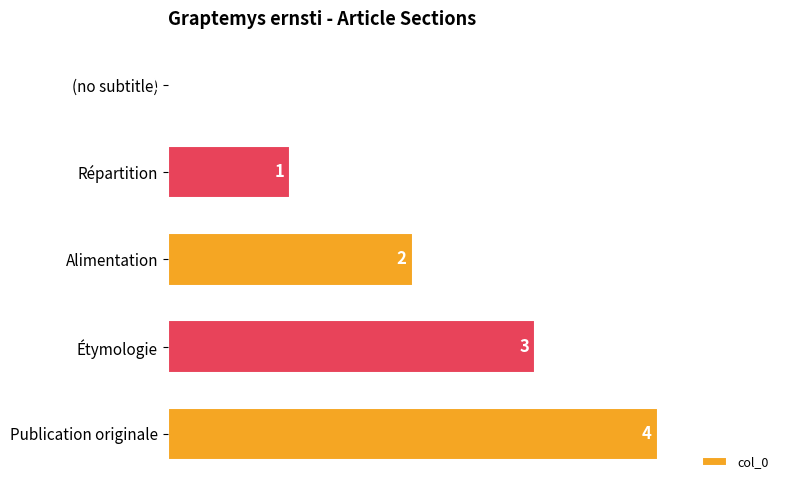

What value does the data have at Étymologie?

3